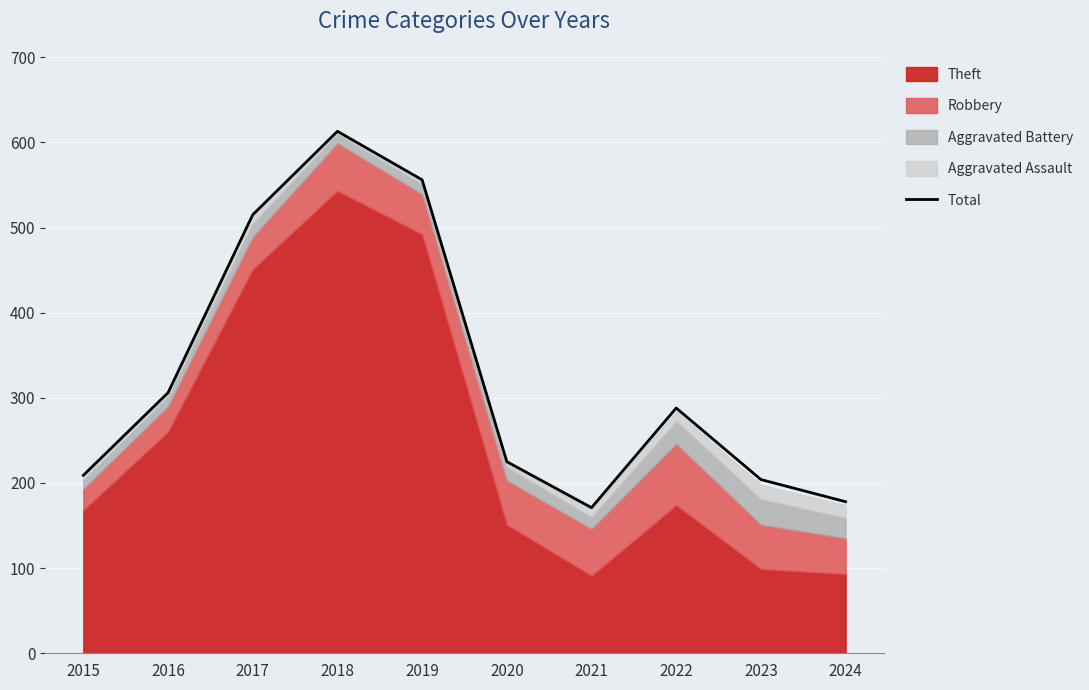

Which has a higher value, 2020 or 2021?

2020